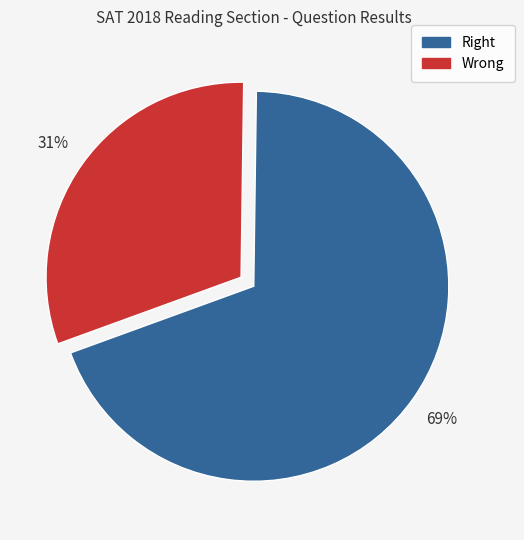

What is the largest slice in the pie chart?

Right